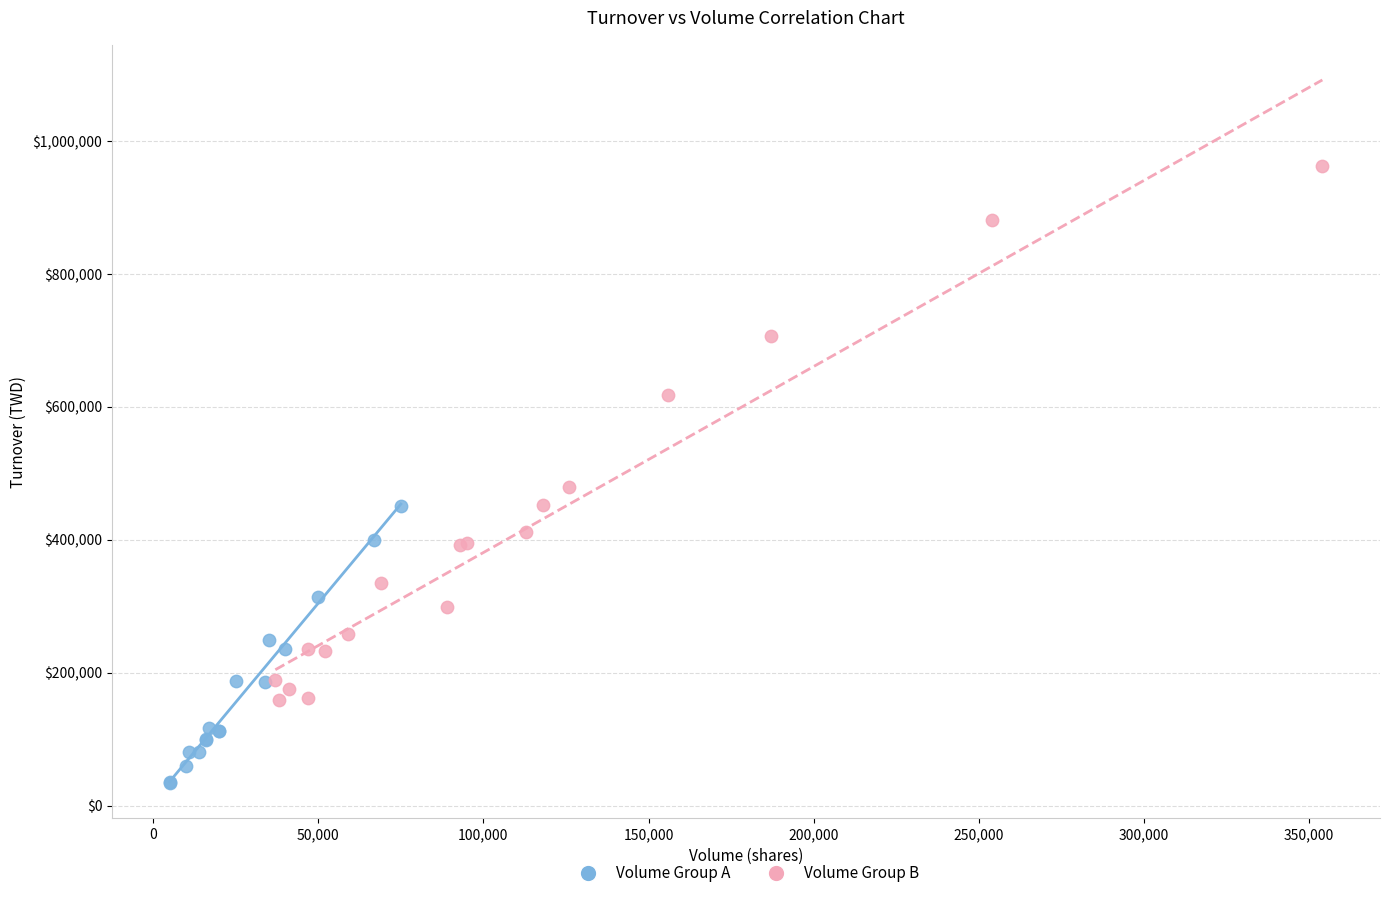

Which series has the widest spread of Y values?

Volume Group B